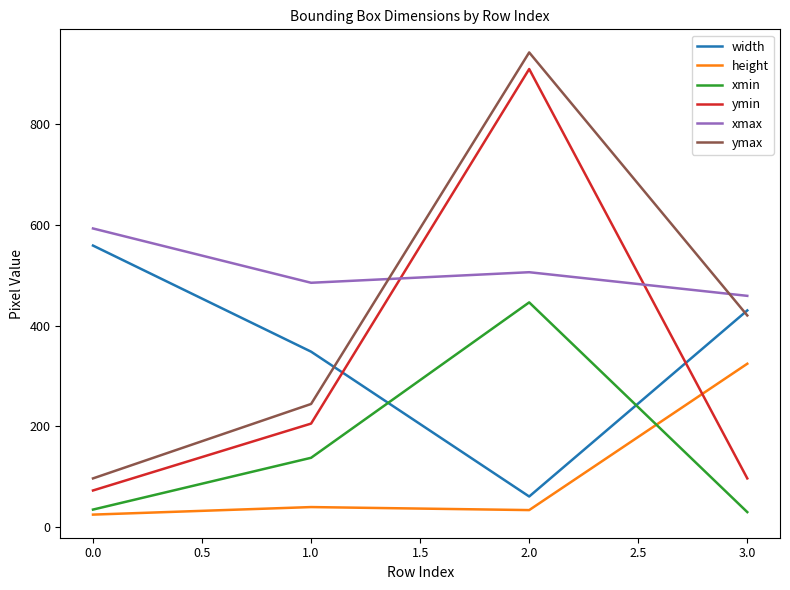

At which category is the sum across all series the highest?

2.0